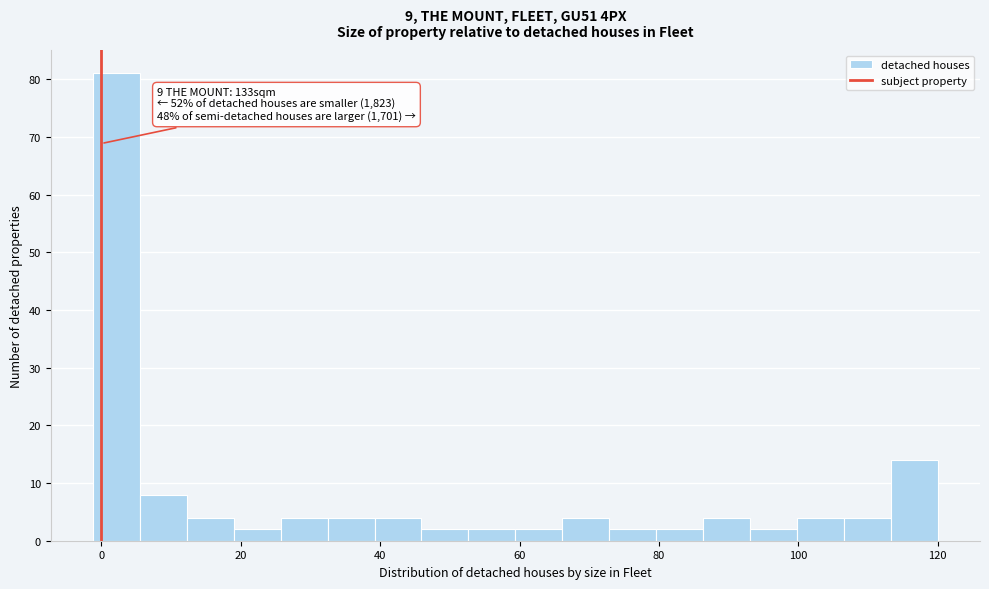

Read against the x-axis, roughly where is the centre of the tallest bar?

2